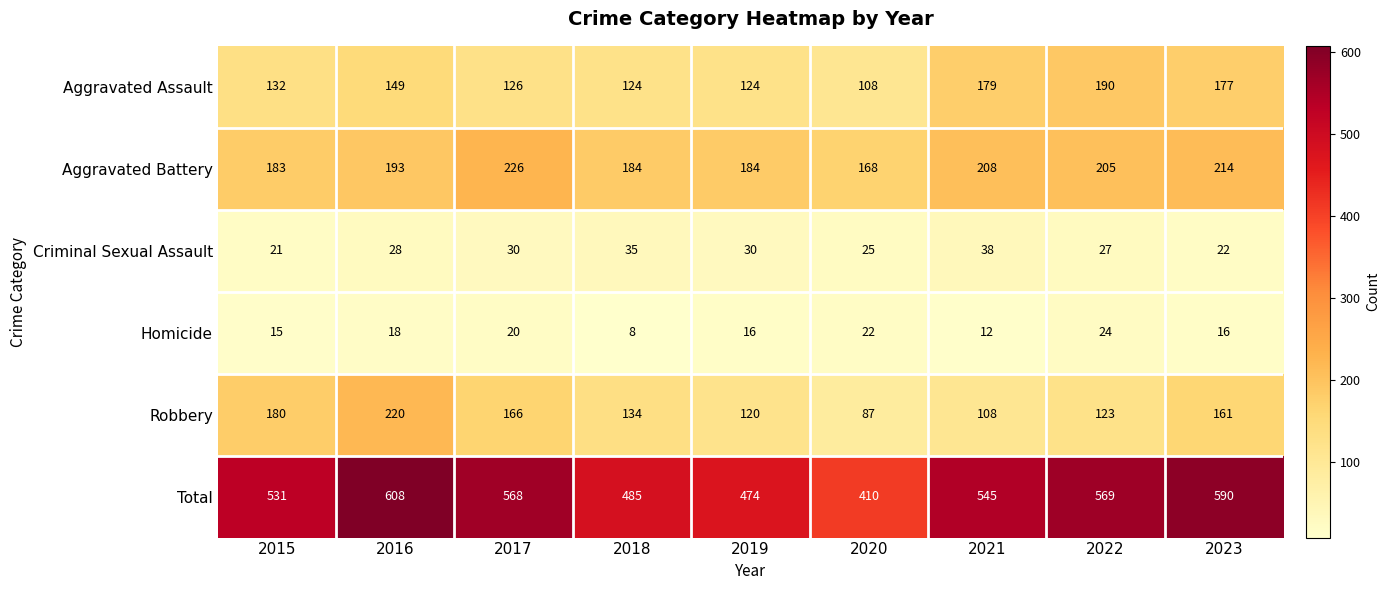

What is the maximum value shown in the chart?

608